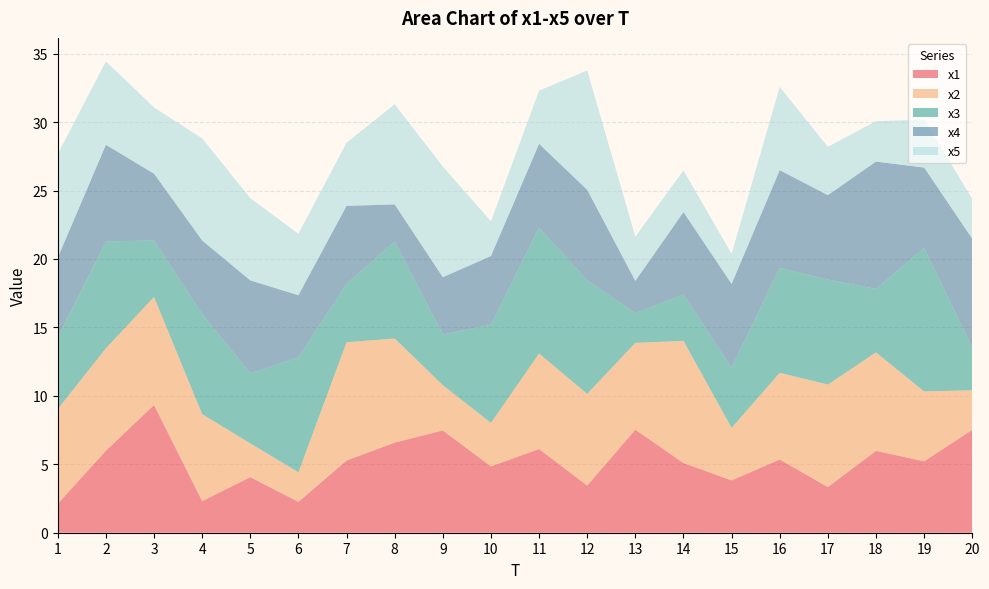

Reading left to right, list all the values displayed in this chart.

x1: 1=2.1	2=6.0	3=9.3	4=2.3	5=4.1	6=2.3	7=5.3	8=6.6	9=7.5	10=4.8	11=6.1	12=3.4	13=7.5	14=5.1	15=3.8	16=5.4	17=3.3	18=6.0	19=5.2	20=7.5
x2: 1=6.9	2=7.5	3=7.9	4=6.4	5=2.5	6=2.2	7=8.6	8=7.6	9=3.3	10=3.2	11=7.0	12=6.7	13=6.3	14=8.9	15=3.8	16=6.3	17=7.5	18=7.2	19=5.1	20=2.9
x3: 1=5.3	2=7.8	3=4.1	4=7.3	5=5.1	6=8.4	7=4.3	8=7.1	9=3.7	10=7.2	11=9.2	12=8.3	13=2.2	14=3.4	15=4.4	16=7.7	17=7.7	18=4.6	19=10.5	20=3.1
x4: 1=5.8	2=7.1	3=4.9	4=5.4	5=6.8	6=4.5	7=5.7	8=2.7	9=4.2	10=5.0	11=6.1	12=6.6	13=2.4	14=6.0	15=6.1	16=7.1	17=6.2	18=9.3	19=5.9	20=7.9
x5: 1=7.6	2=6.1	3=4.8	4=7.5	5=6.0	6=4.5	7=4.6	8=7.3	9=8.1	10=2.5	11=3.9	12=8.7	13=3.2	14=3.0	15=2.2	16=6.1	17=3.5	18=3.0	19=3.5	20=2.9